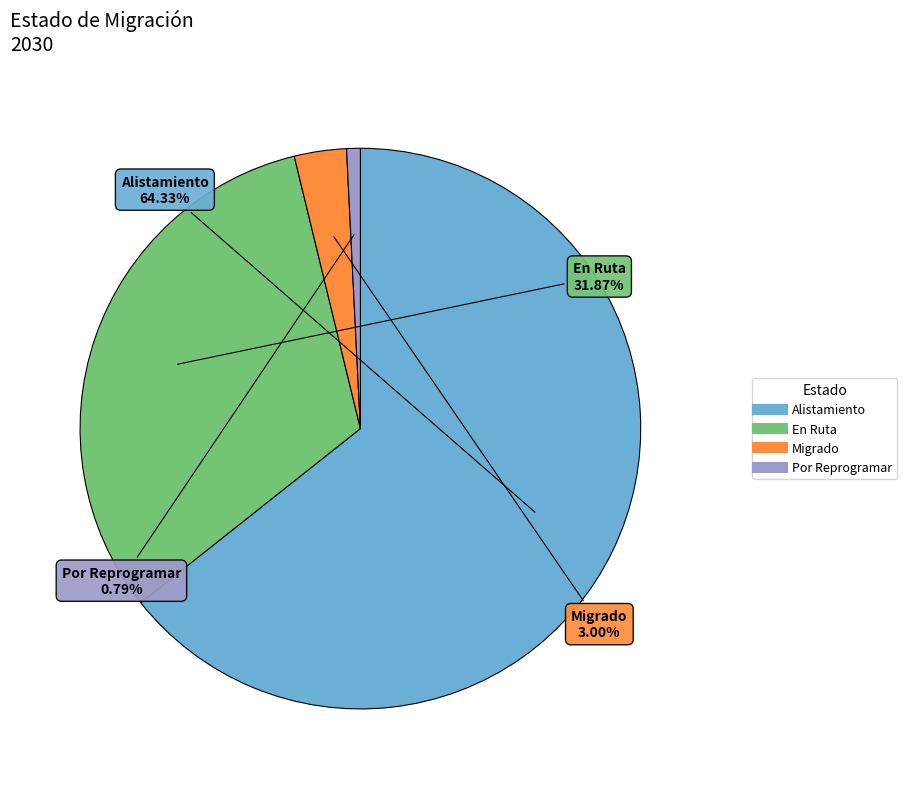

Does En Ruta represent more than half of the total?

No